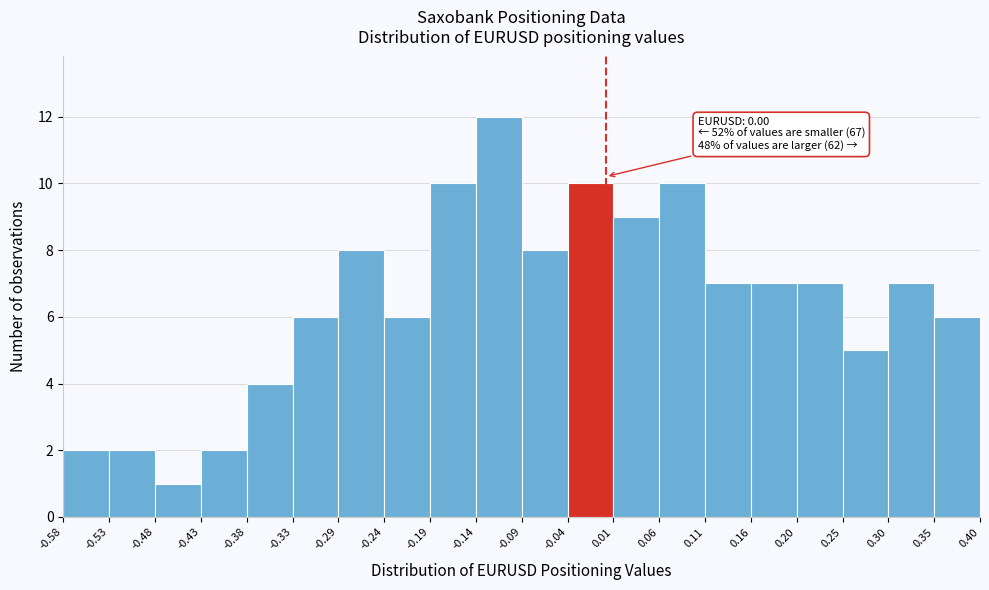

Which range on the x-axis has the tallest bar?

-0.14 to -0.09